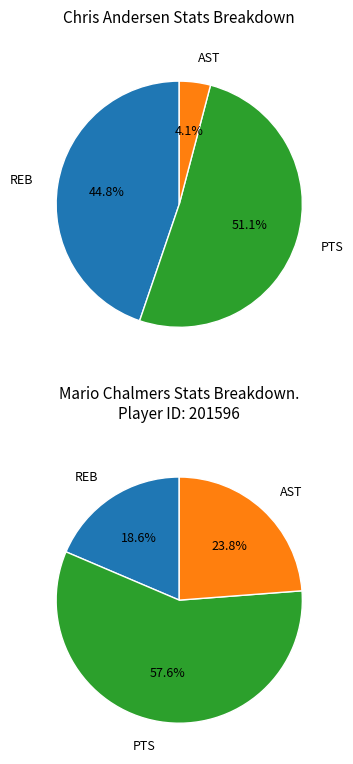

True or false: 2 accounts for 42% of the total.

False